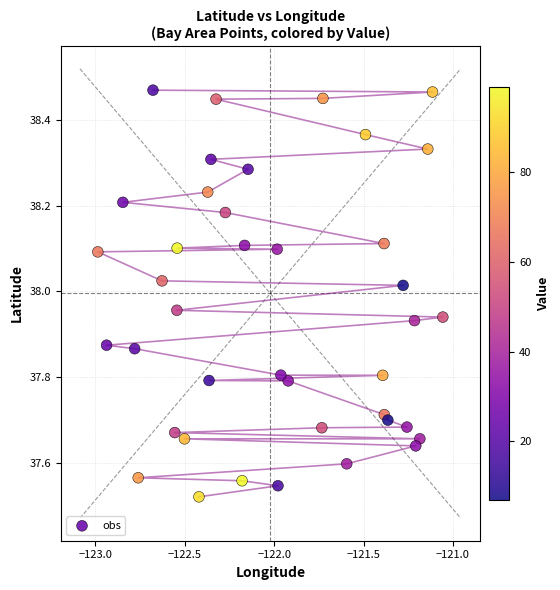

What is the range of X values (max minus min)?

1.9